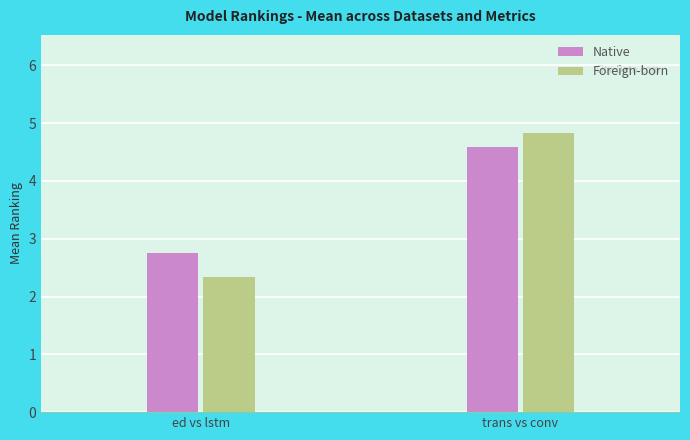

Rank the categories by Foreign-born value from highest to lowest.

trans vs conv, ed vs lstm